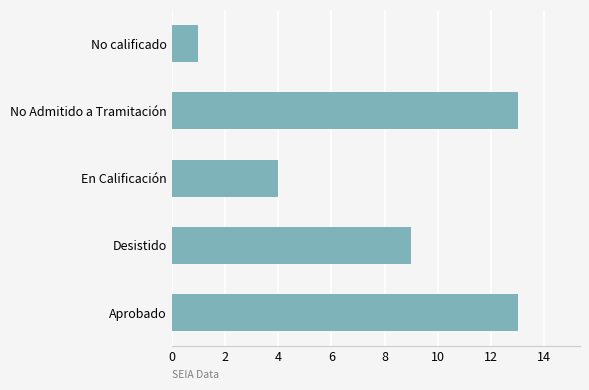

Reading bottom to top, list all the values displayed in this chart.

Aprobado=13	Desistido=9	En Calificación=4	No Admitido a Tramitación=13	No calificado=1